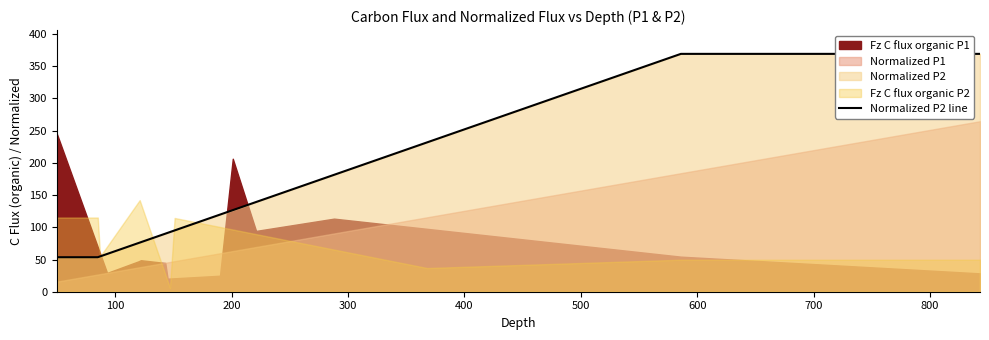

True or false: there are more than 2 points higher than both neighbors.

False